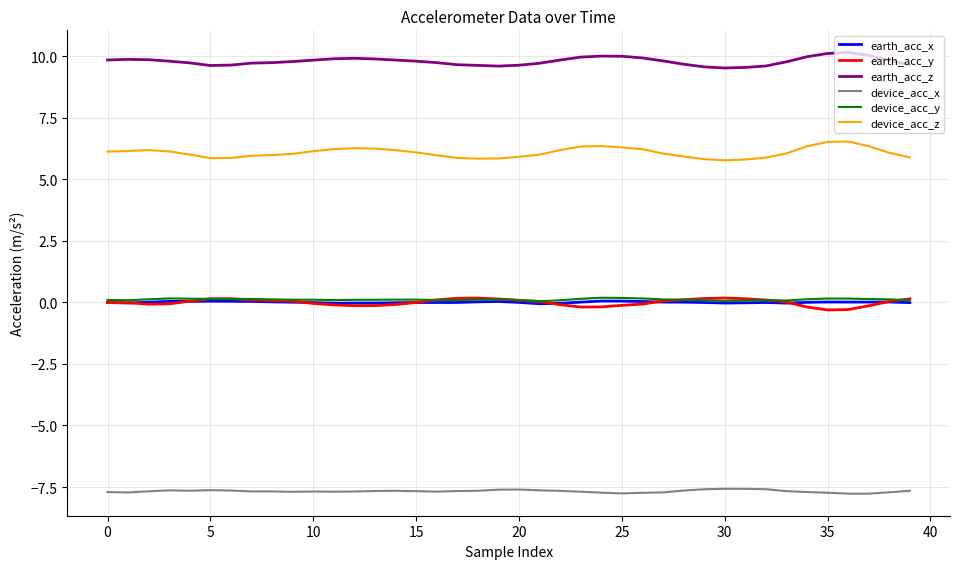

True or false: earth_acc_y and device_acc_z cross at least once.

False